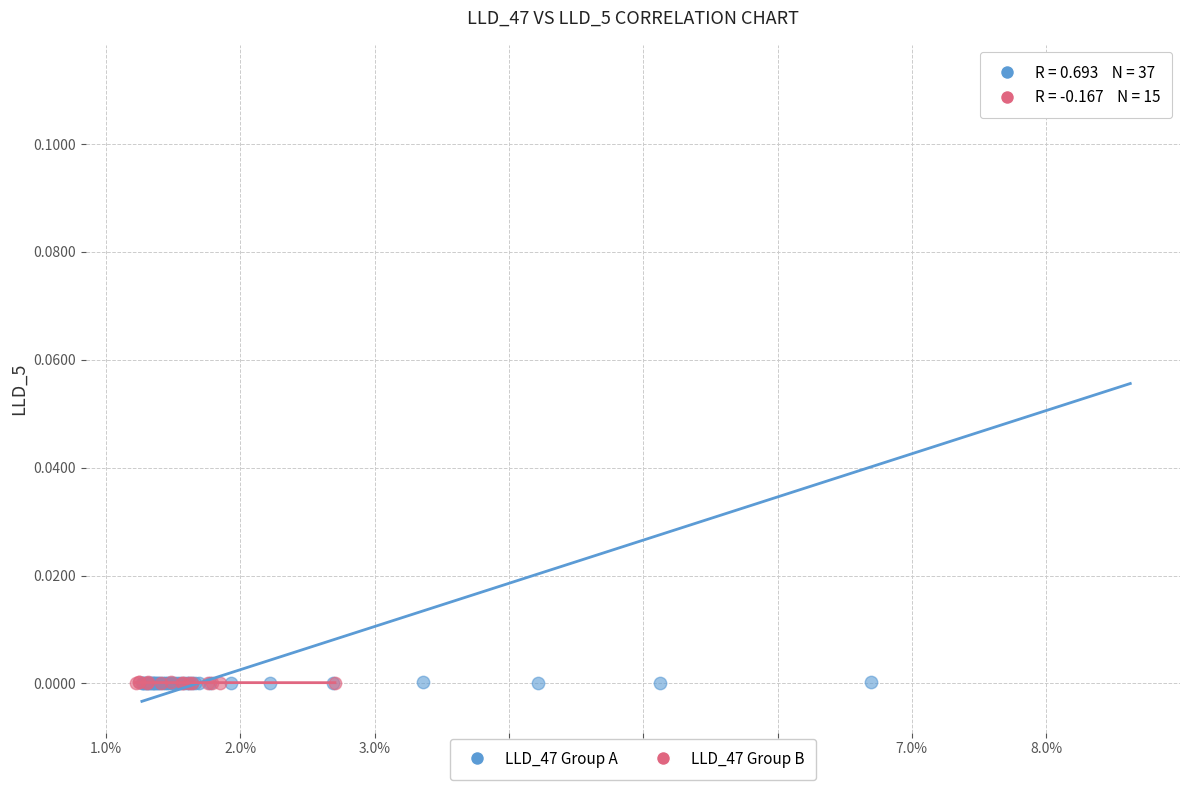

Which series has the widest spread of Y values?

LLD_47 Group A